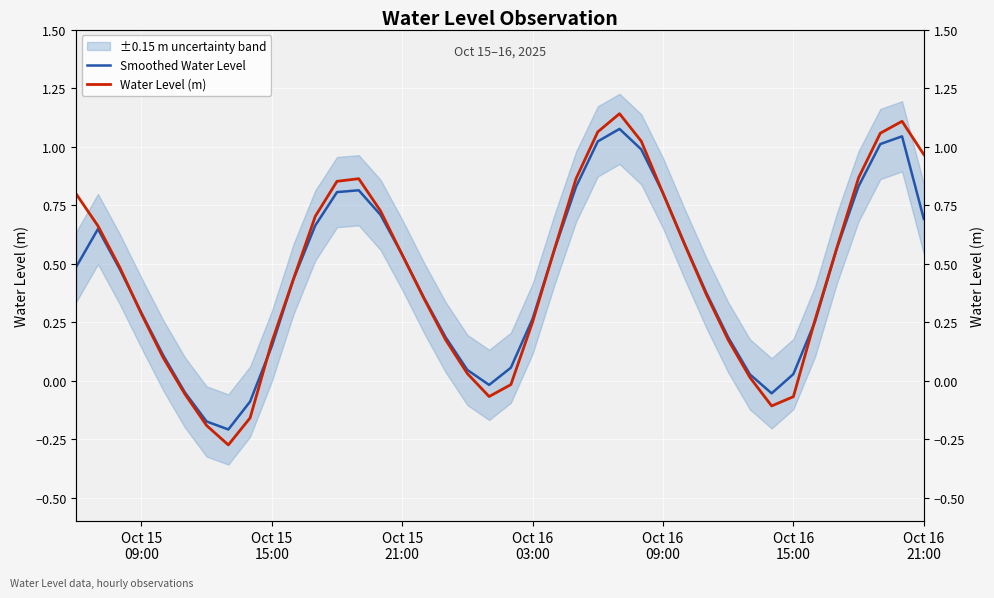

How many lines are shown in the chart?

2